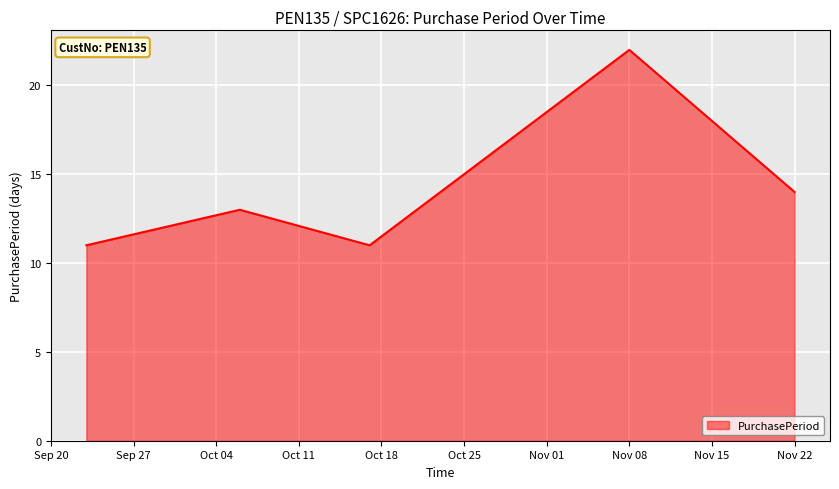

True or false: the data has more than 2 interior local peaks.

False